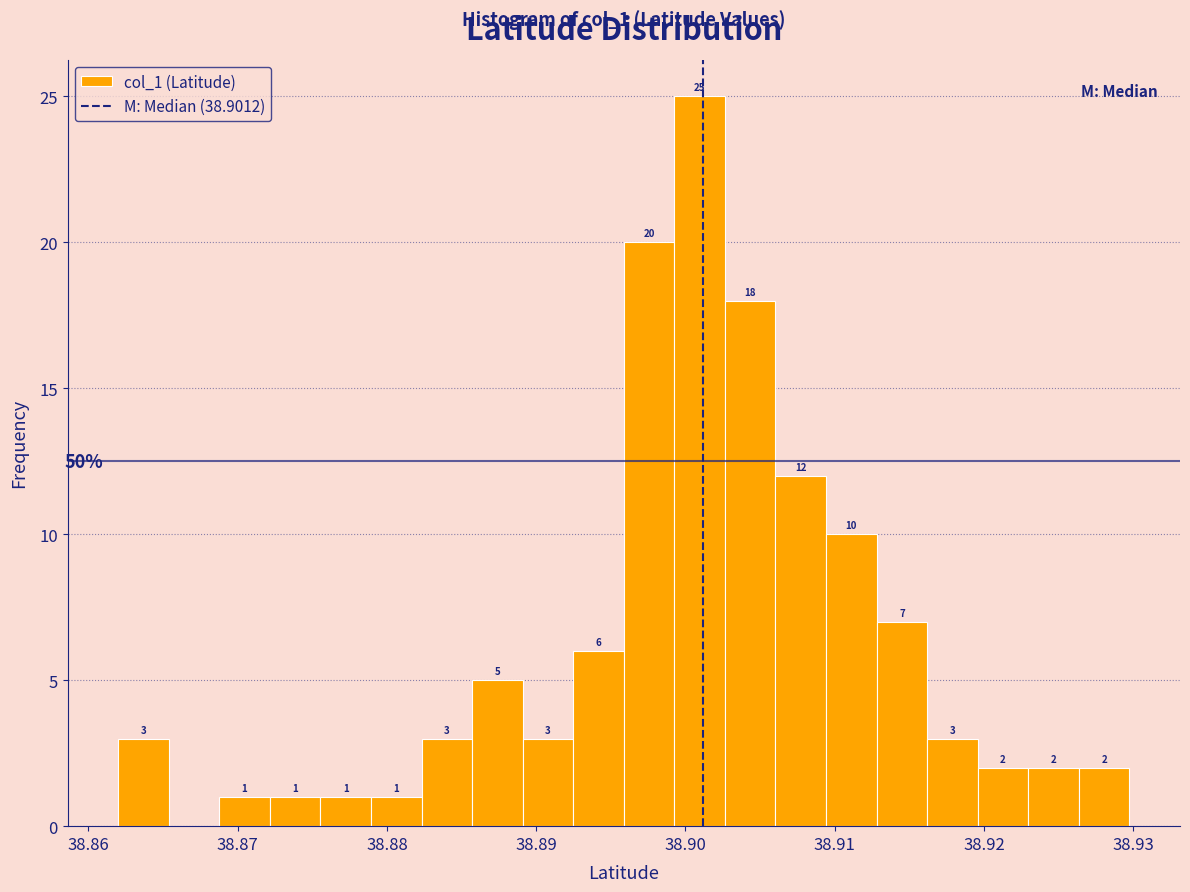

Read against the x-axis, roughly where is the centre of the tallest bar?

38.901